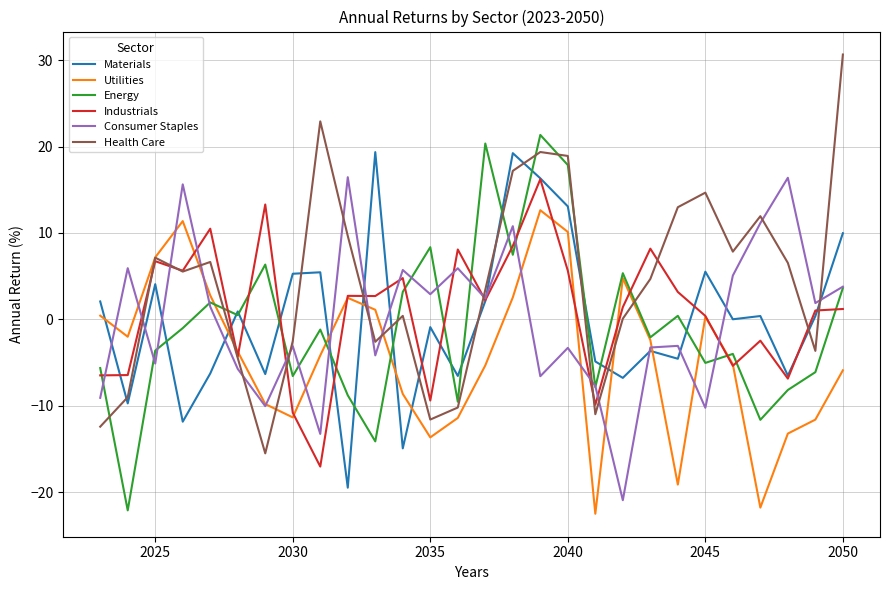

What is the maximum value for Utilities?

12.6